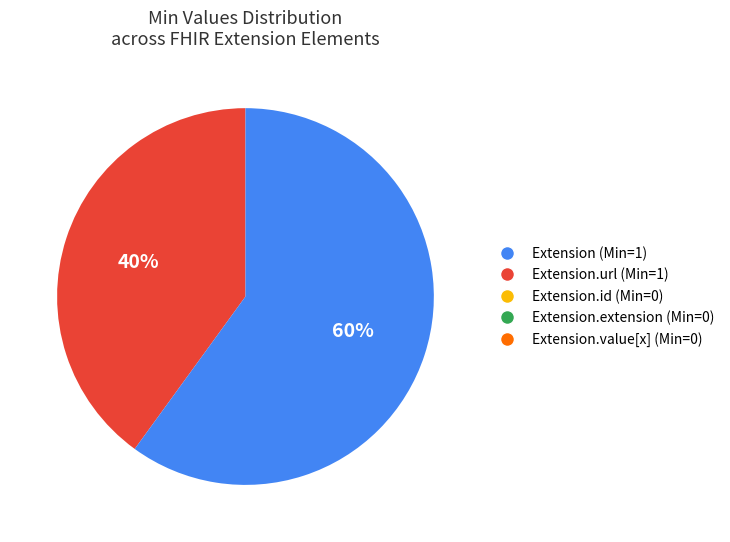

Is there a majority slice in this chart?

Yes